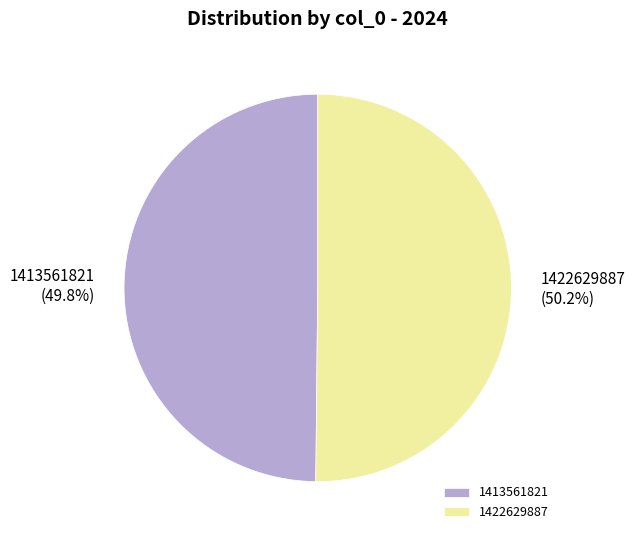

How much of the chart is everything except 1422629887?

49.8%